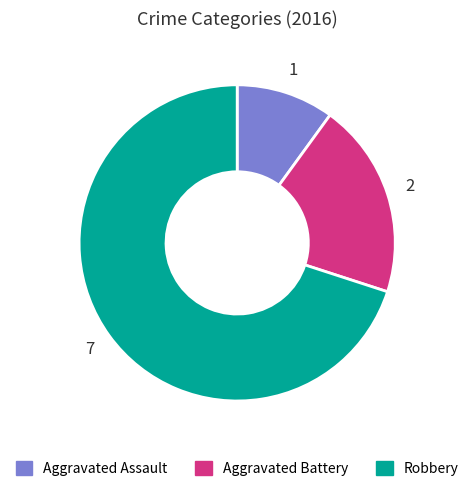

True or false: Aggravated Assault accounts for 10% of the total.

True